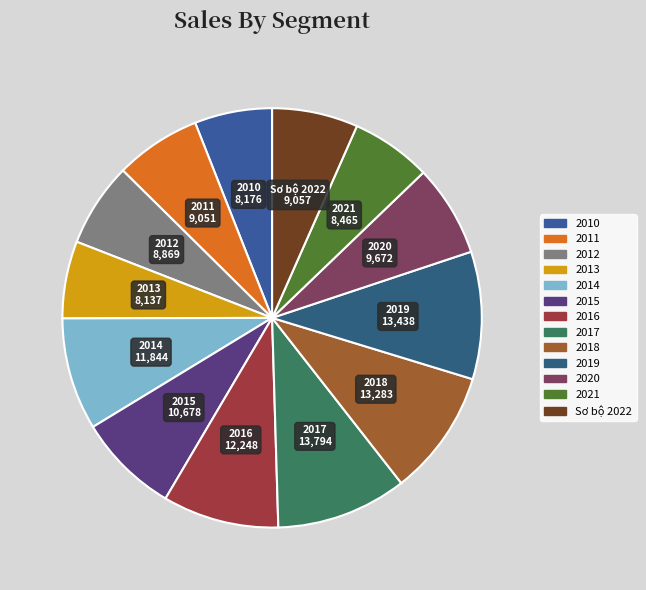

Does 2016 account for over 50% of the chart?

No